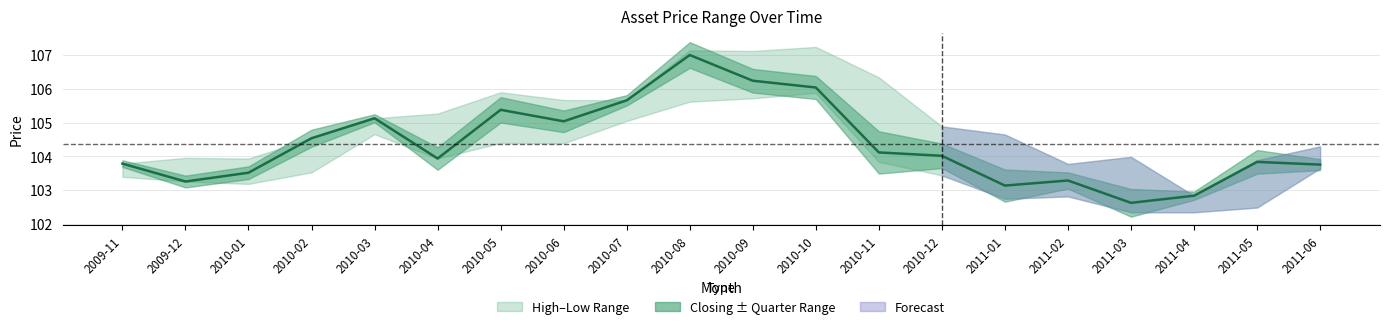

Reading left to right, list all the values displayed in this chart.

2009-11=103.8	2009-12=103.3	2010-01=103.5	2010-02=104.5	2010-03=105.1	2010-04=103.9	2010-05=105.4	2010-06=105.0	2010-07=105.7	2010-08=107.0	2010-09=106.2	2010-10=106.0	2010-11=104.1	2010-12=104.0	2011-01=103.1	2011-02=103.3	2011-03=102.6	2011-04=102.8	2011-05=103.8	2011-06=103.8